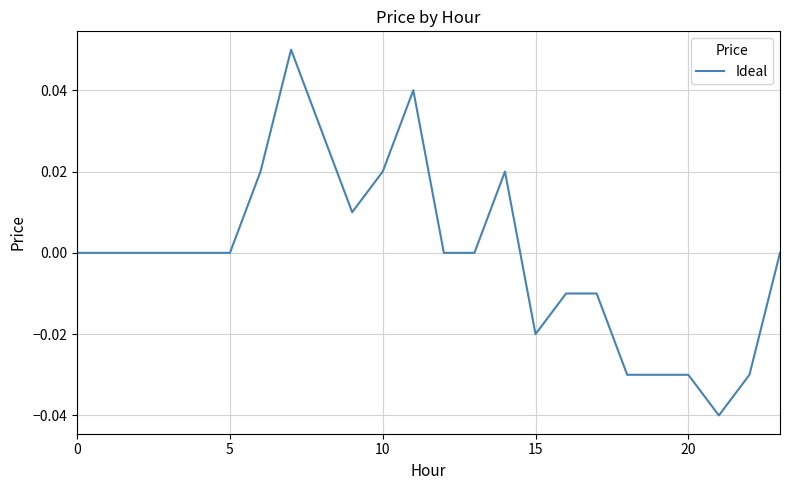

Which label corresponds to the smallest value in the chart?

21